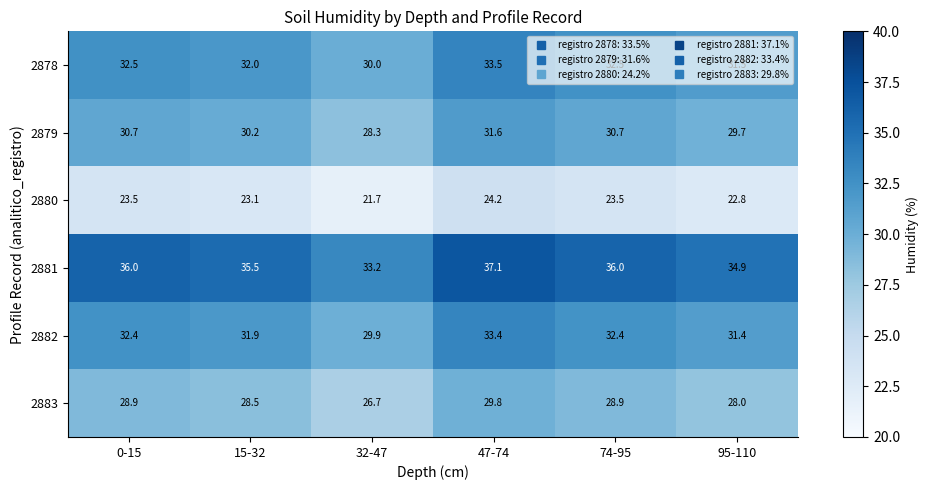

What is the lowest value of the 2881 series?

33.2